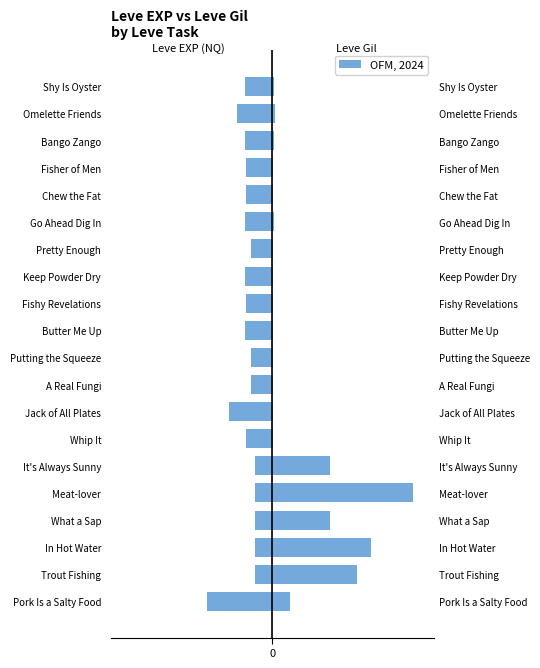

What is the difference between the second highest and second lowest values in the Leve Gil series?

629